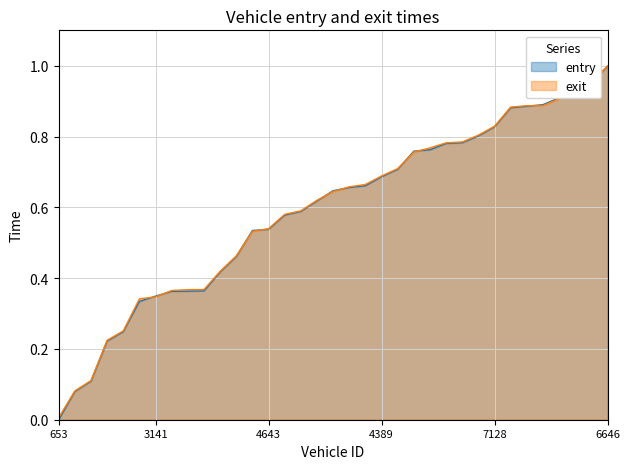

Which series has the largest range (max minus min)?

entry